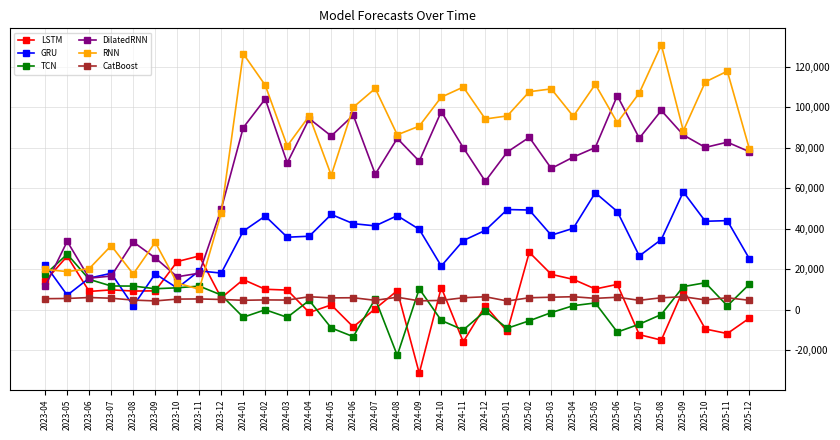

Is it true that RNN equals 57378.3 at 2024-12?

False